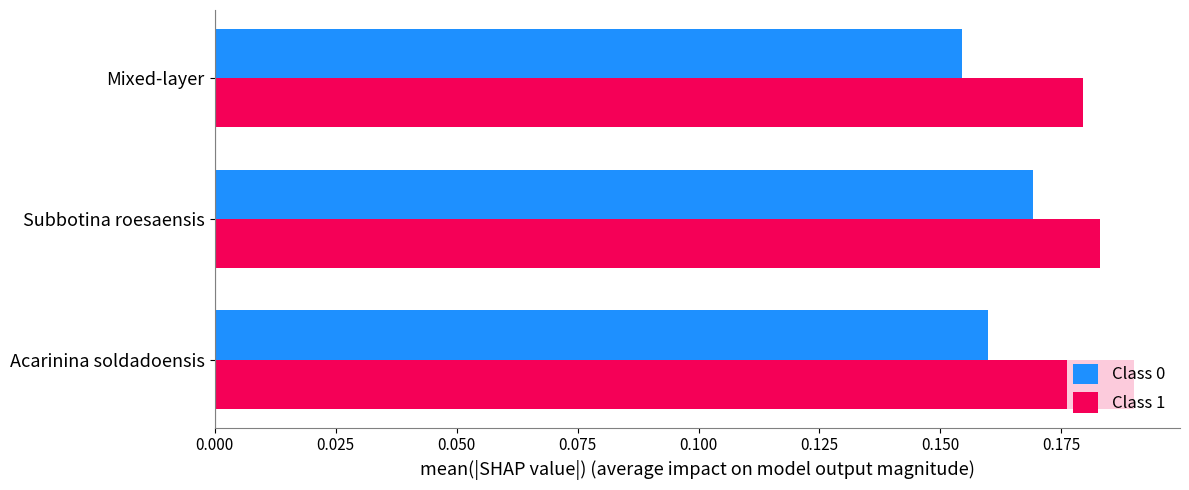

At which label is Class 1 closest to 0?

Mixed-layer